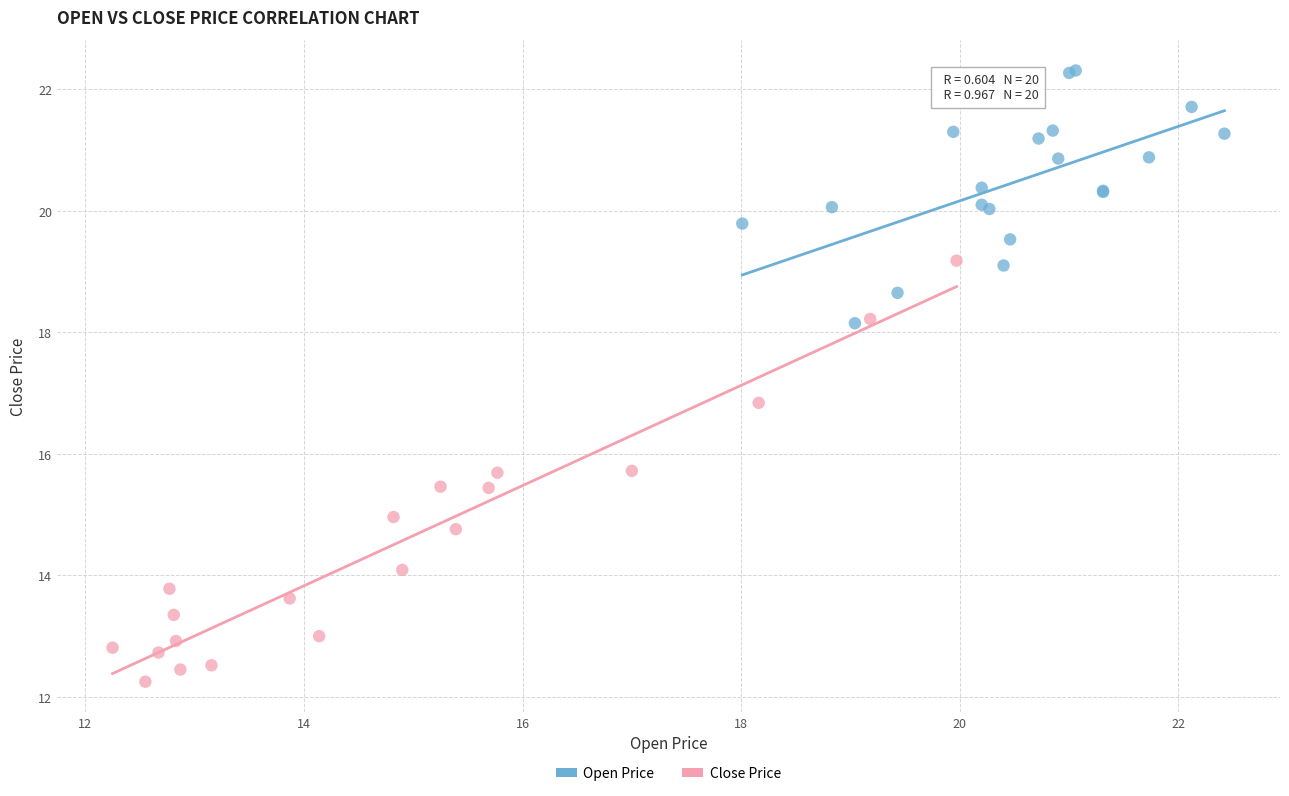

Which series reaches the minimum Y coordinate?

Close Price